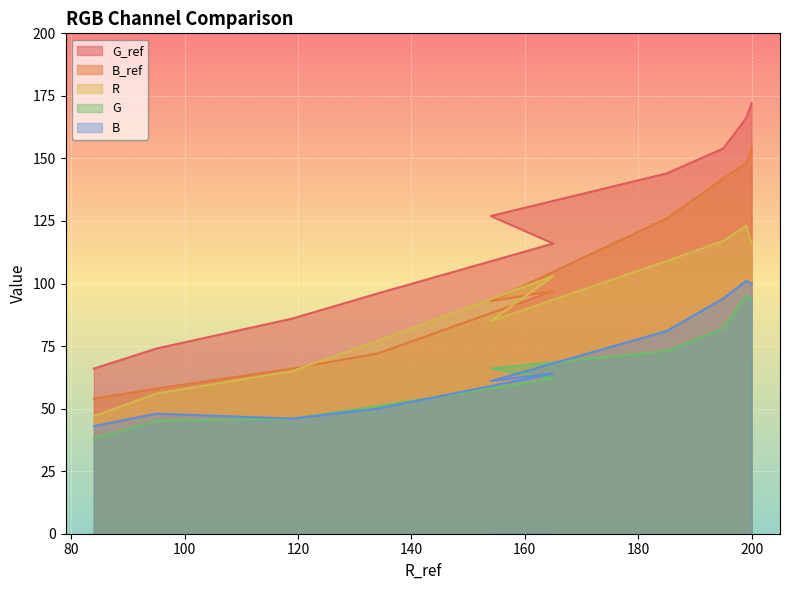

Reading right to left, extract all data points from this chart.

G_ref: 172	166	154	144	127	116	96	86	74	66
B_ref: 154	148	142	126	93	97	72	66	58	54
R: 116	123	117	109	85	103	77	65	56	47
G: 94	95	82	73	66	62	51	46	45	38
B: 100	101	94	81	61	64	50	46	48	43